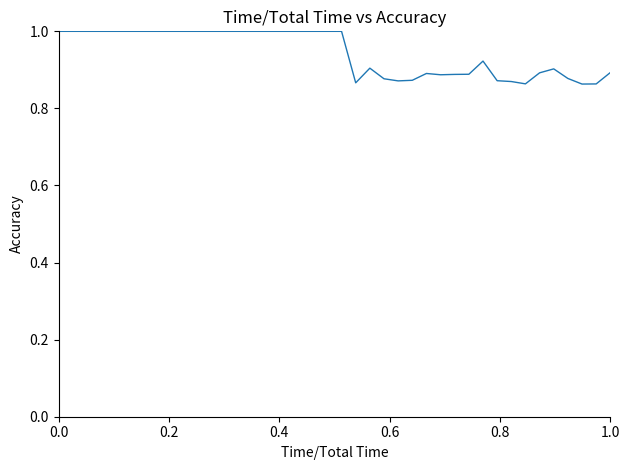

How many series are shown in this chart?

1